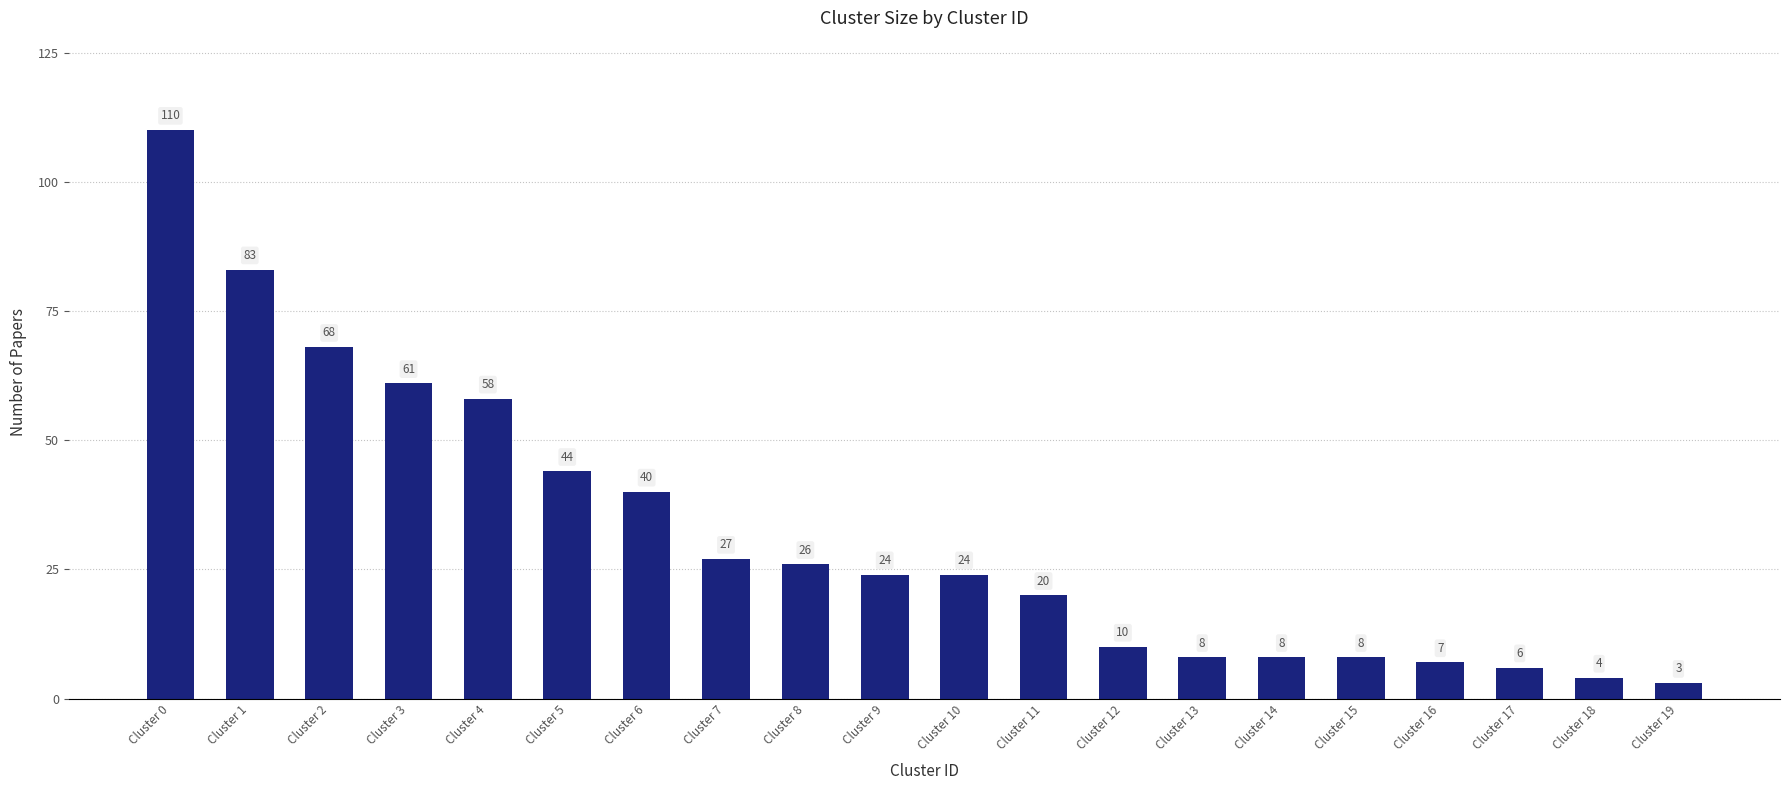

What is the value of the 18th bar from the left?

6